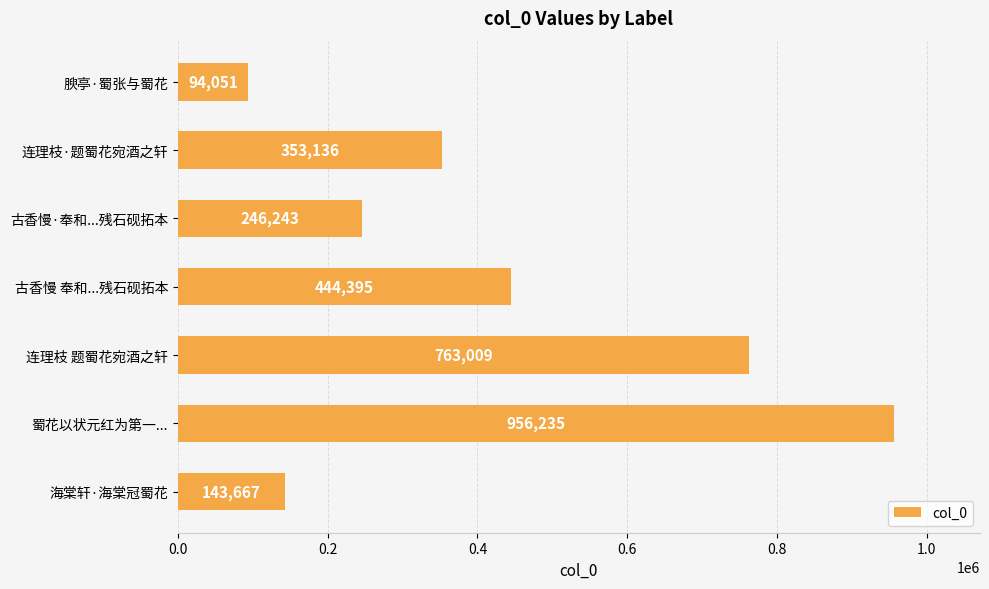

Where is the data nearest to the value 525143?

古香慢 奉和...残石砚拓本